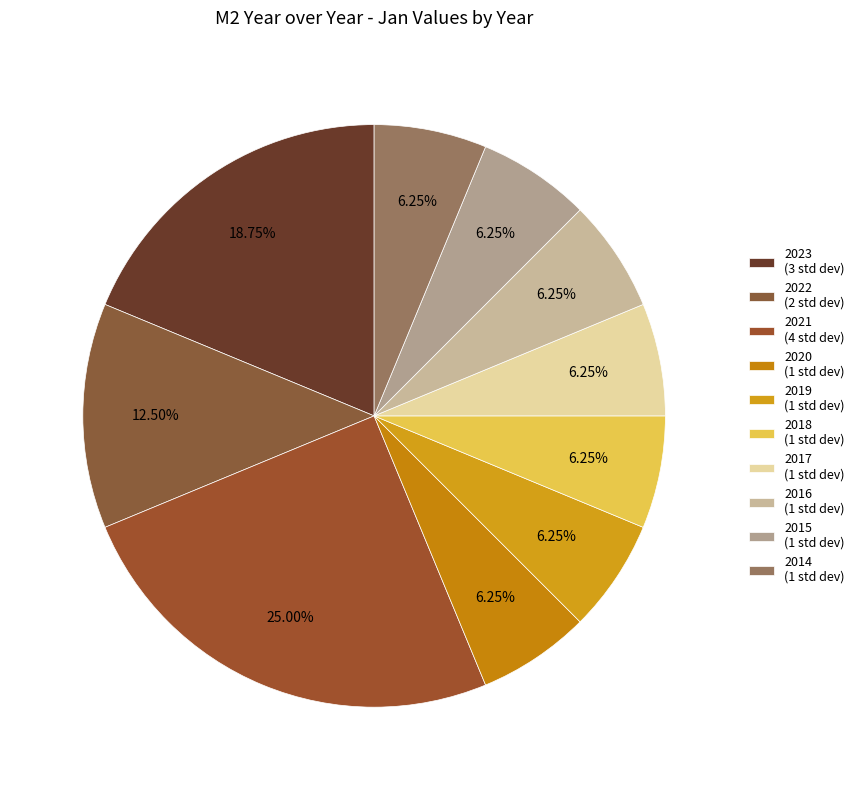

Does 2019 account for over 50% of the chart?

No